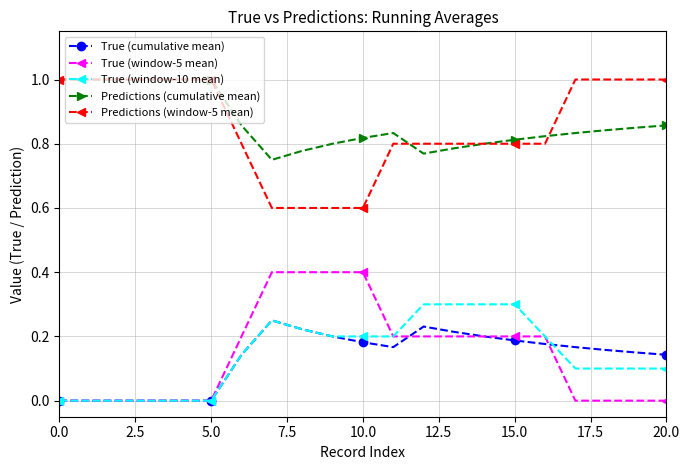

What is the maximum value shown in the chart?

1.0